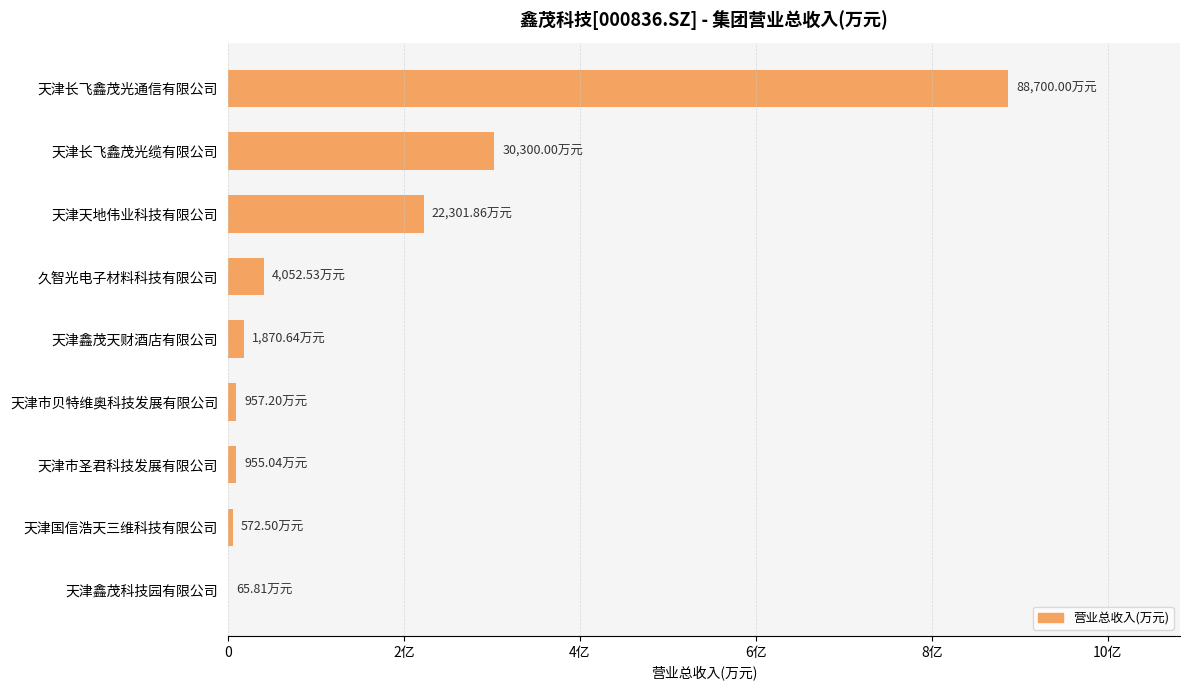

Are the bars horizontal?

Yes